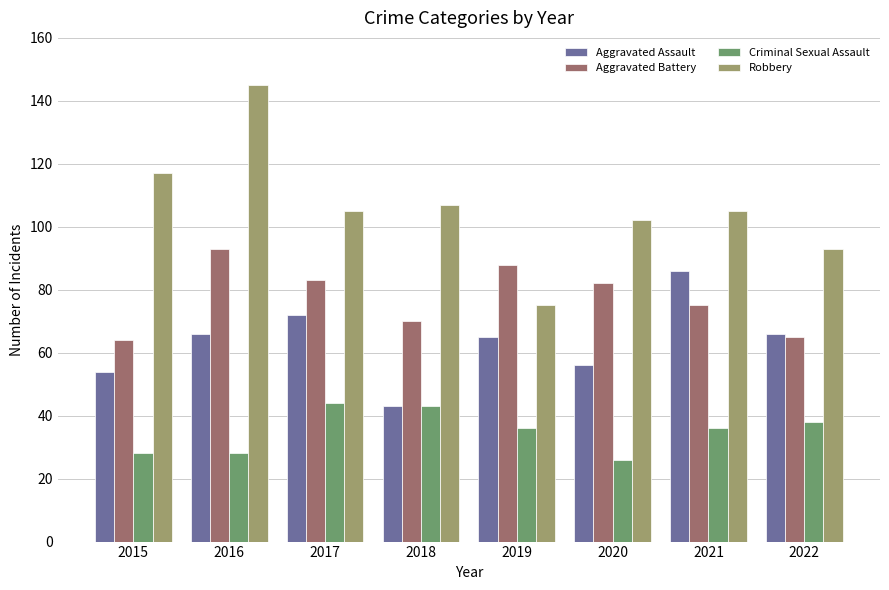

At how many categories does at least one series exceed 35?

8